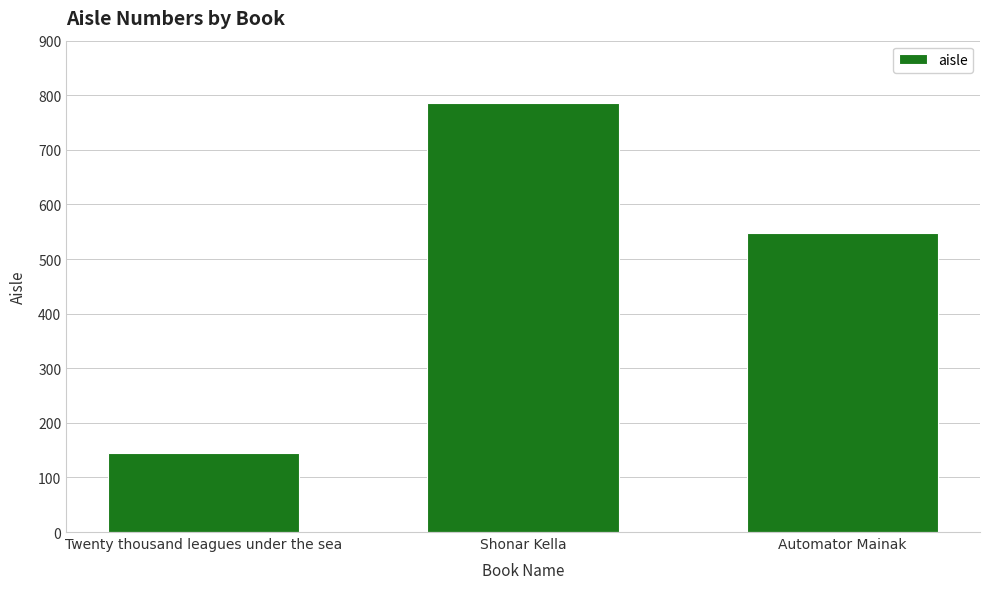

What position from the right is Shonar Kella?

2